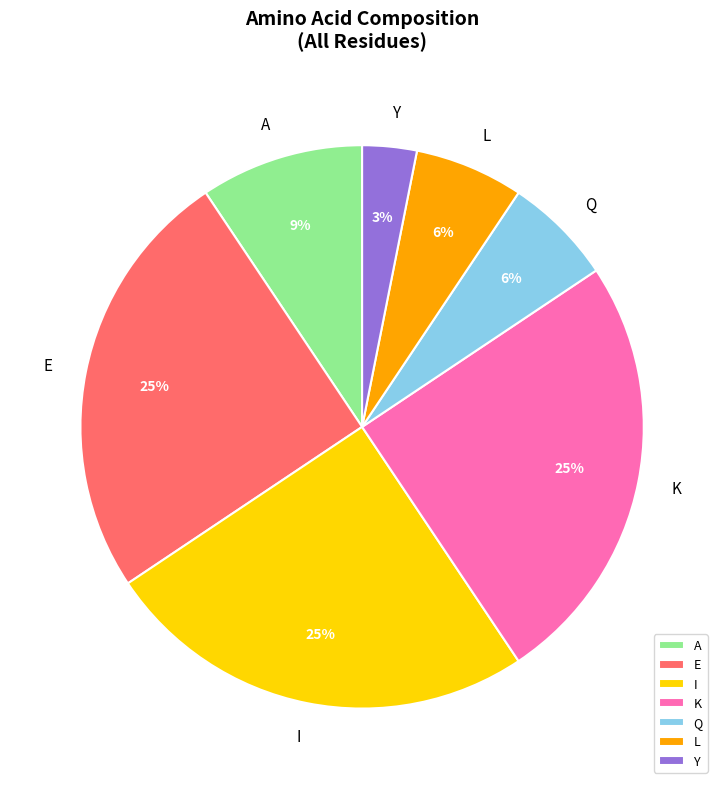

How many segments does this pie chart have?

7